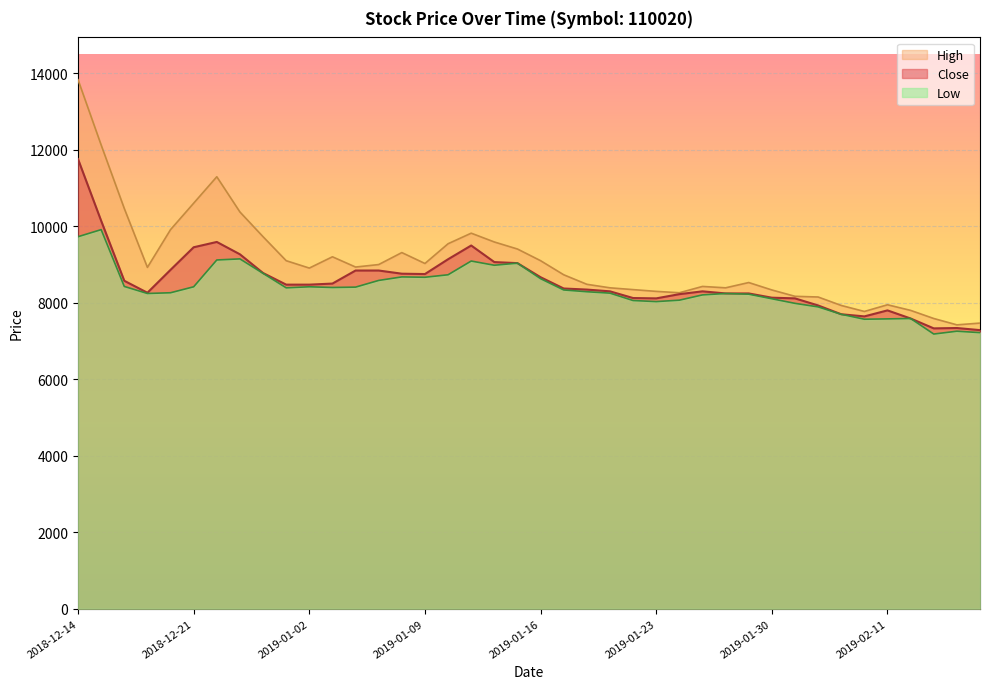

Is the value of Close at 2018-12-18 greater than the value of Low at 2018-12-27?

No